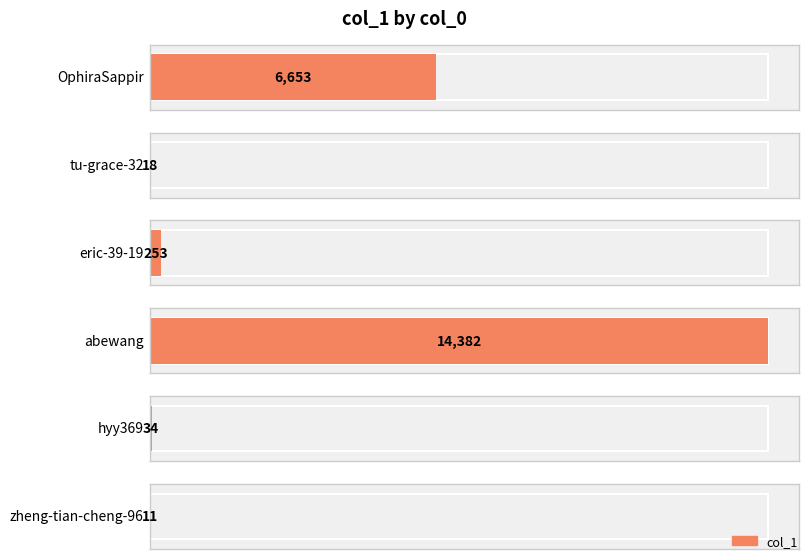

Reading left to right, list all the values displayed in this chart.

OphiraSappir=6653	tu-grace-32=18	eric-39-19=253	abewang=14382	hyy369=34	zheng-tian-cheng-96=11